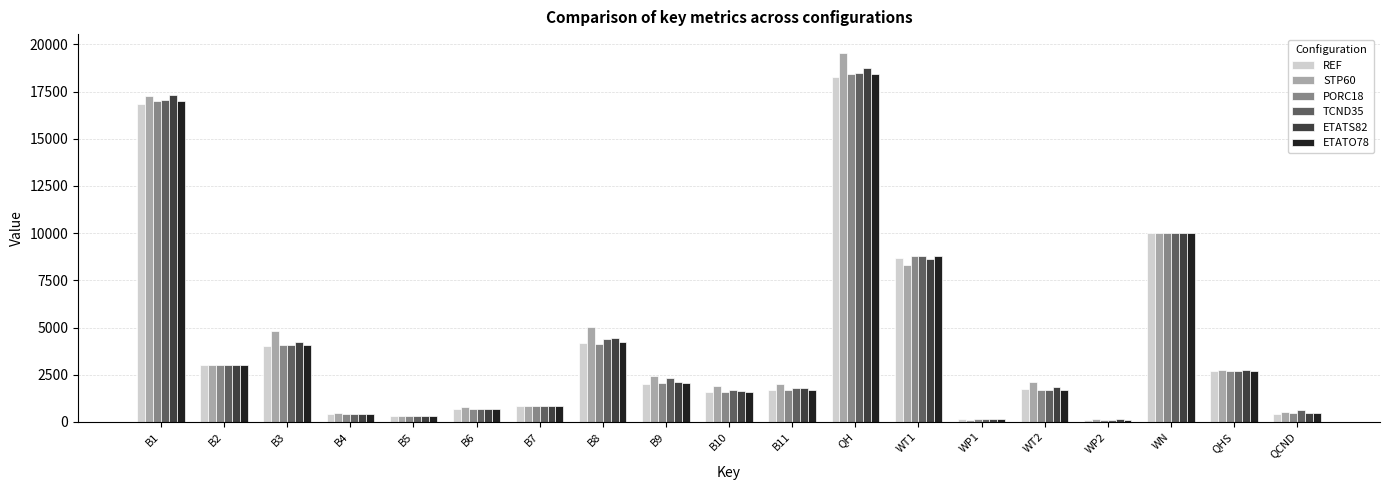

What is the maximum value for TCND35?

18476.0